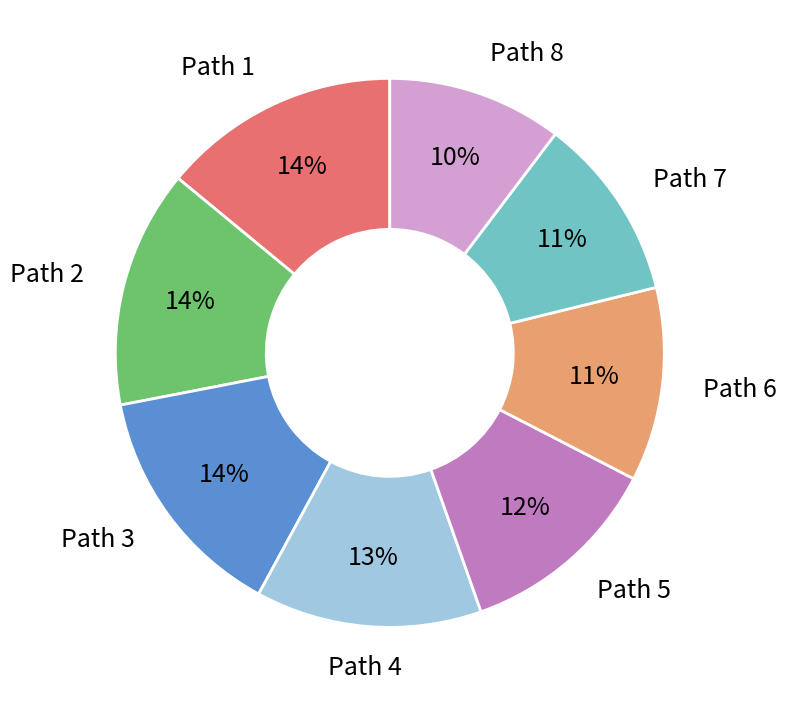

Count the number of slices in the pie.

8